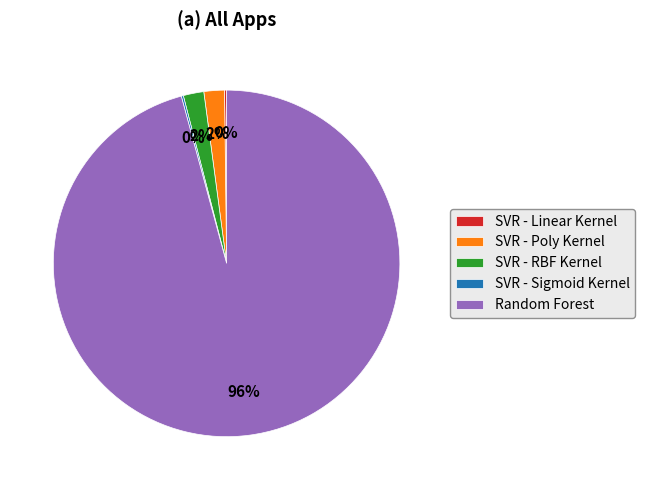

Is it true that SVR - Poly Kernel is 2% of the pie?

True